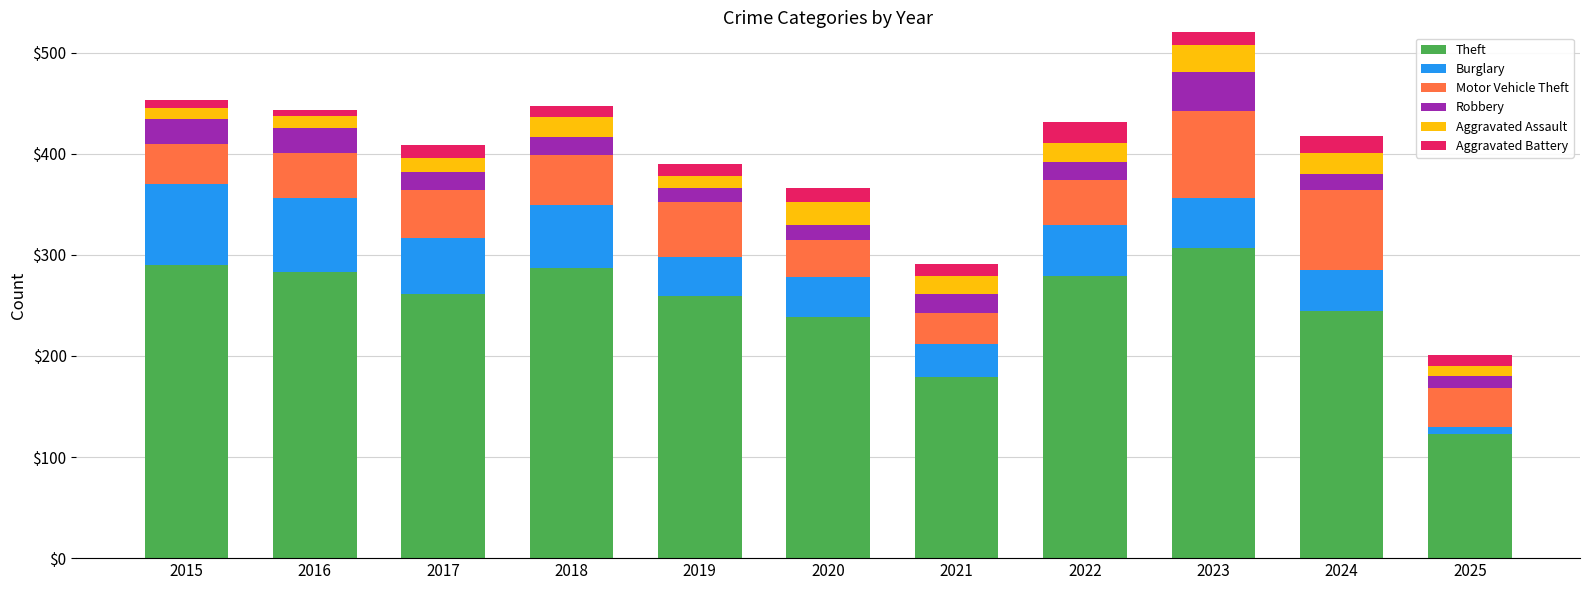

What is the difference between the Burglary values at 2025 and 2020?

33